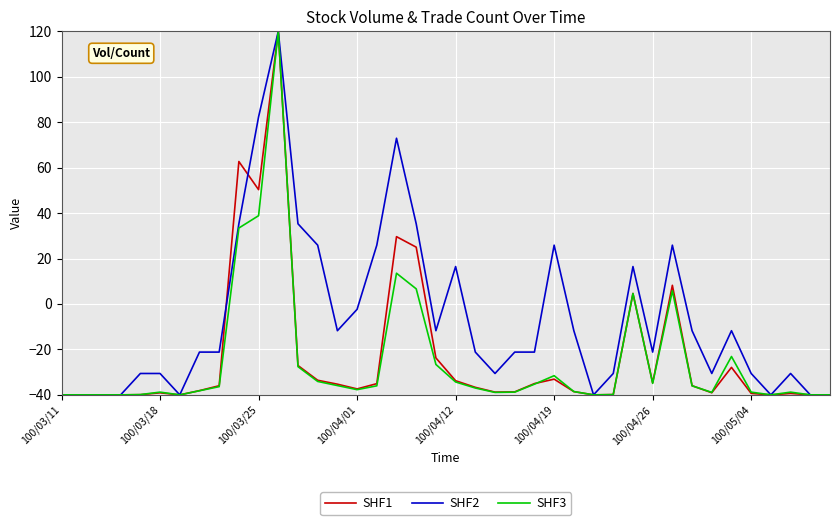

What is the highest value of the SHF2 series?

120.0